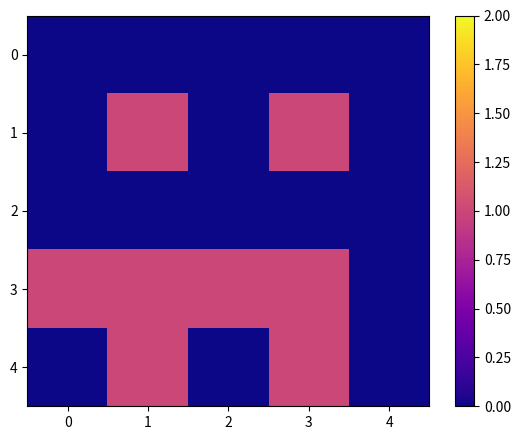

Reading left to right, transcribe all the data shown in this chart.

0: 0=0	1=0	2=0	3=0	4=0
1: 0=0	1=1	2=0	3=1	4=0
2: 0=0	1=0	2=0	3=0	4=0
3: 0=1	1=1	2=1	3=1	4=0
4: 0=0	1=1	2=0	3=1	4=0